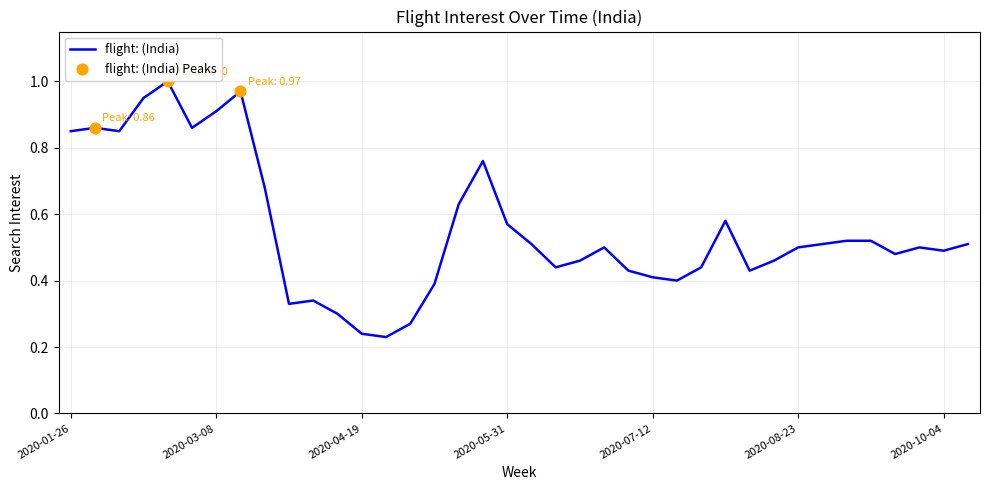

Does the chart have visible grid lines?

Yes